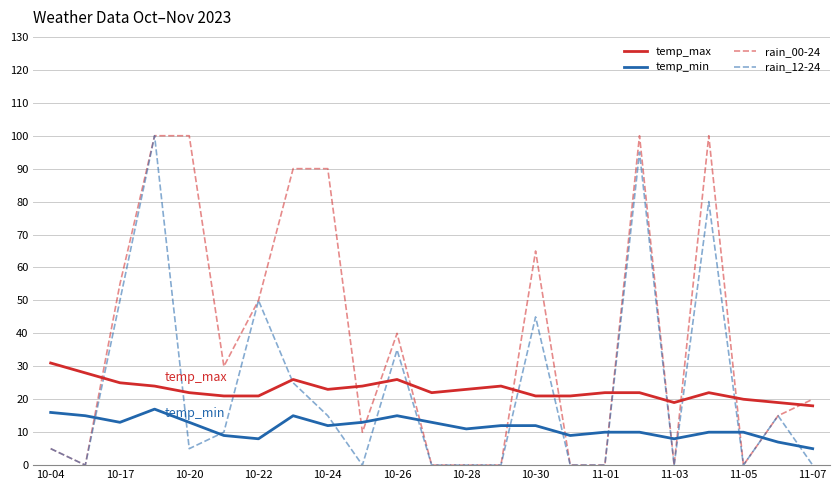

Which series has the largest total across all categories?

rain_00-24